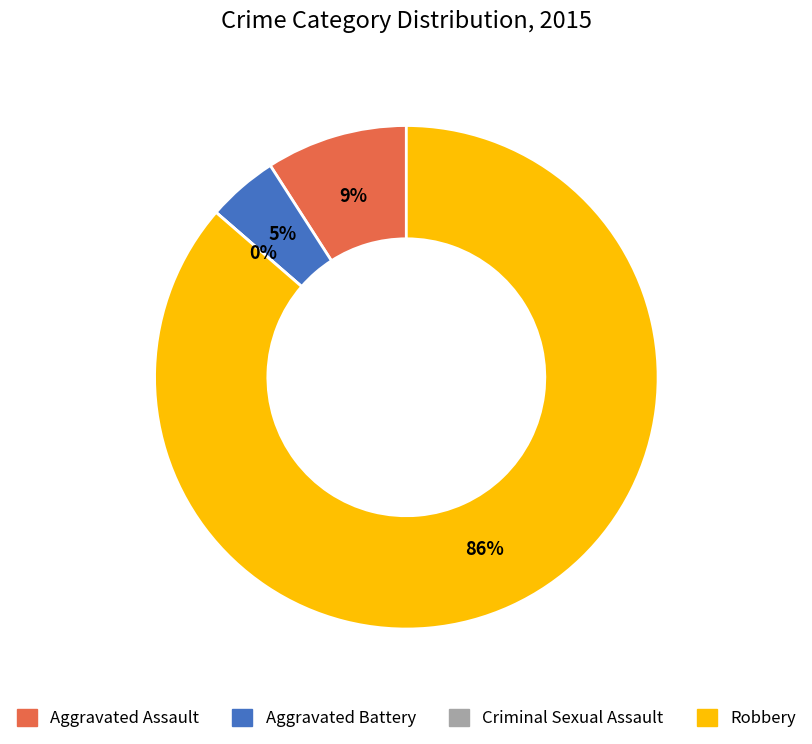

How many slices are in this pie chart?

4